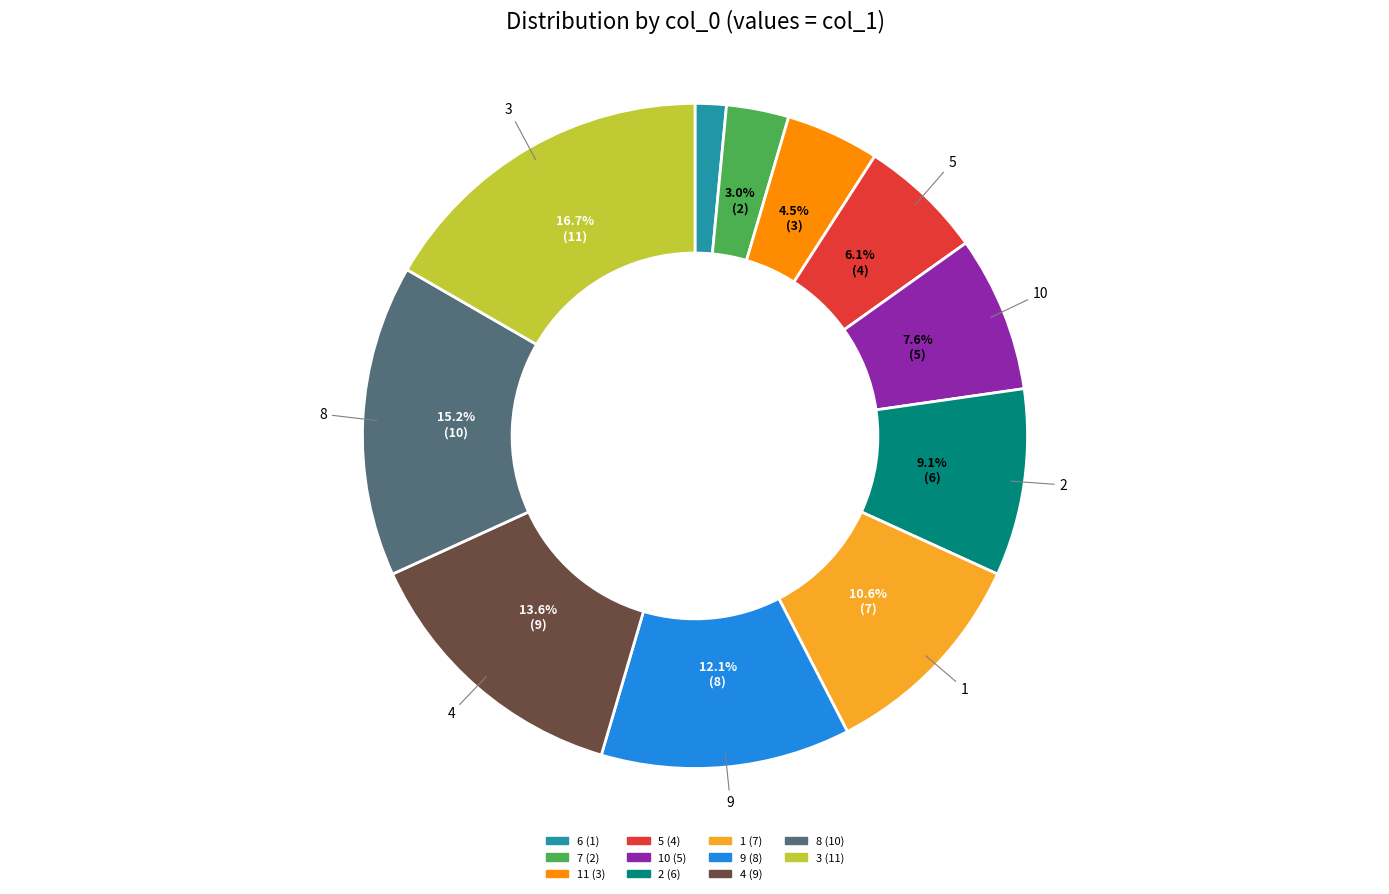

Is there any slice that represents more than half of the pie?

No